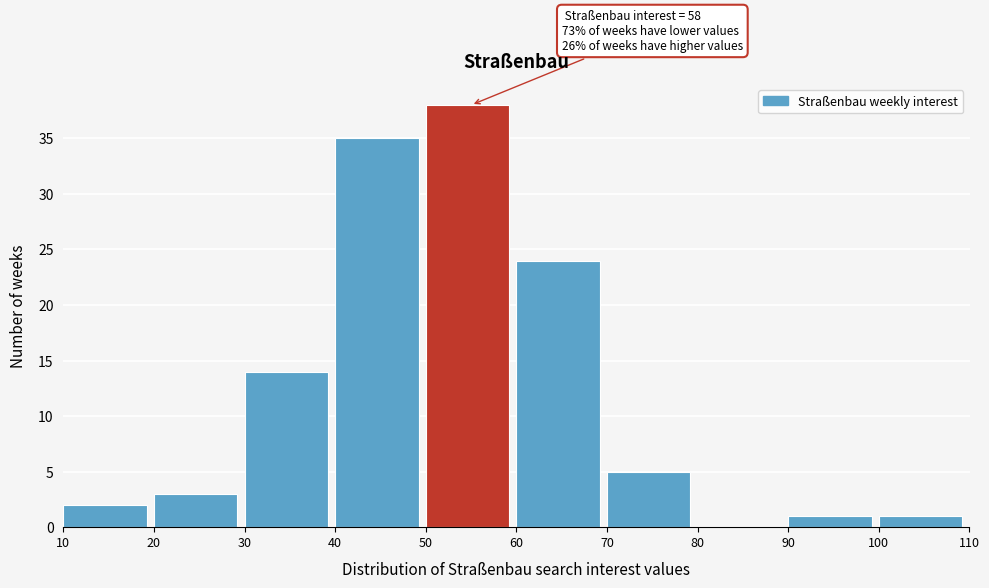

Over which range of the x-axis is the bar tallest?

50 to 60